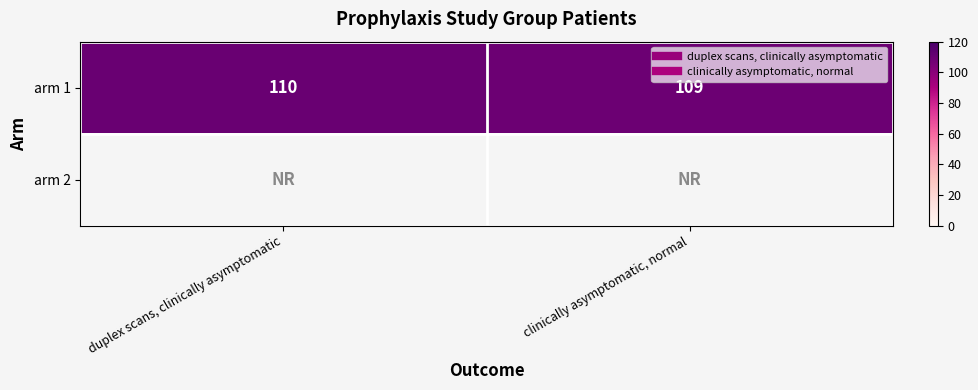

The value of arm 1 at duplex scans, clinically asymptomatic is 187.7. True or false?

False